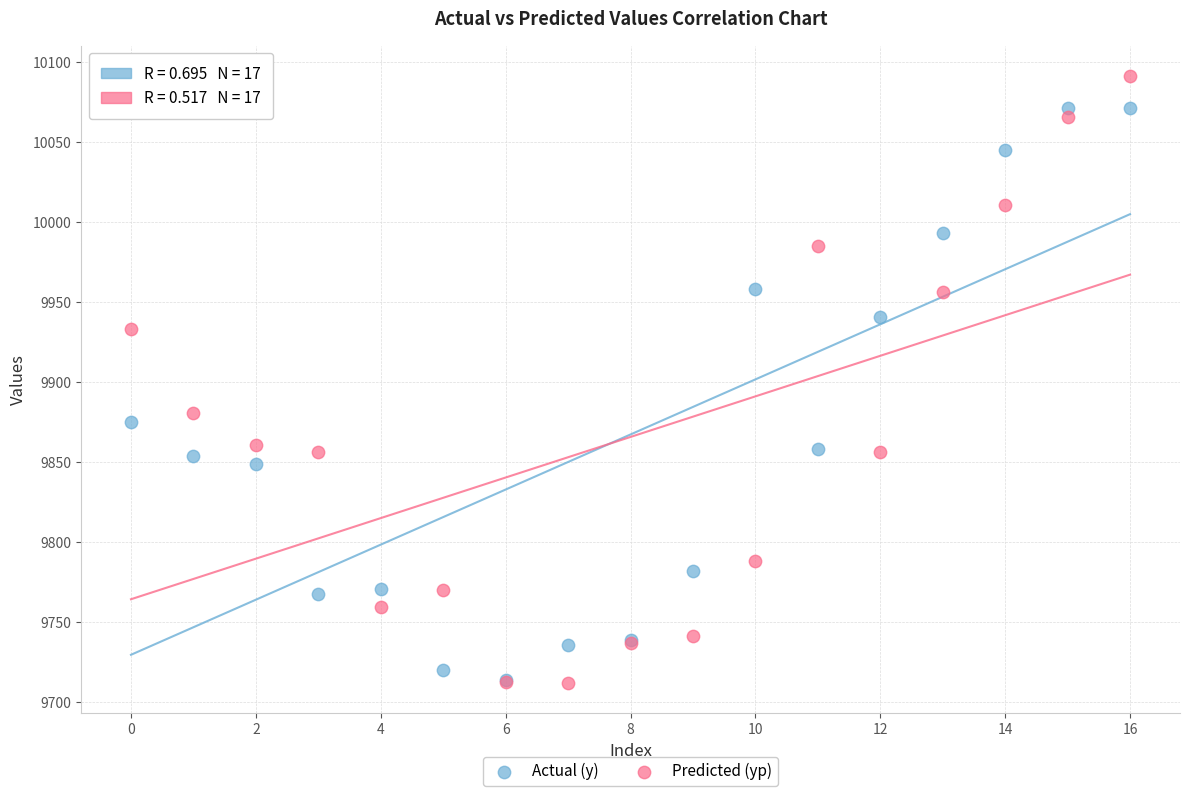

Across all series, what Y value is closest to 9901?

9881.0